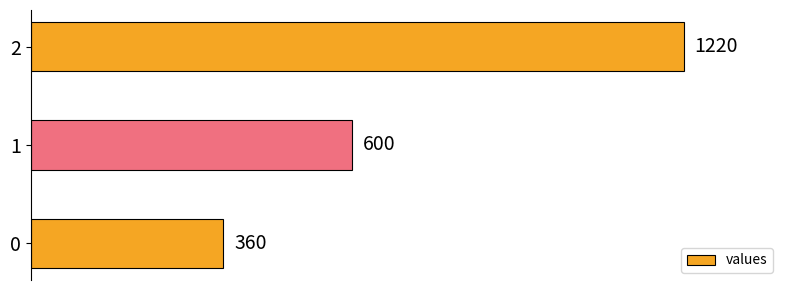

What is the average value?

727